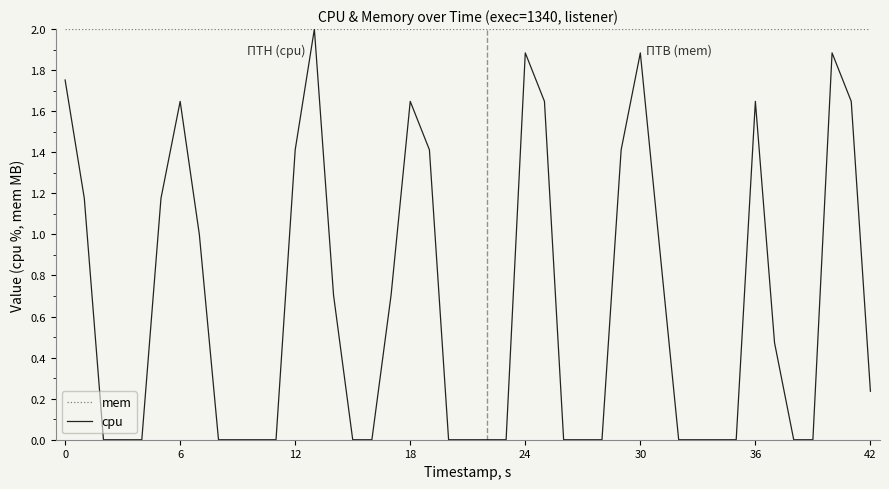

Rank the series by their average value, from lowest to highest.

cpu, mem